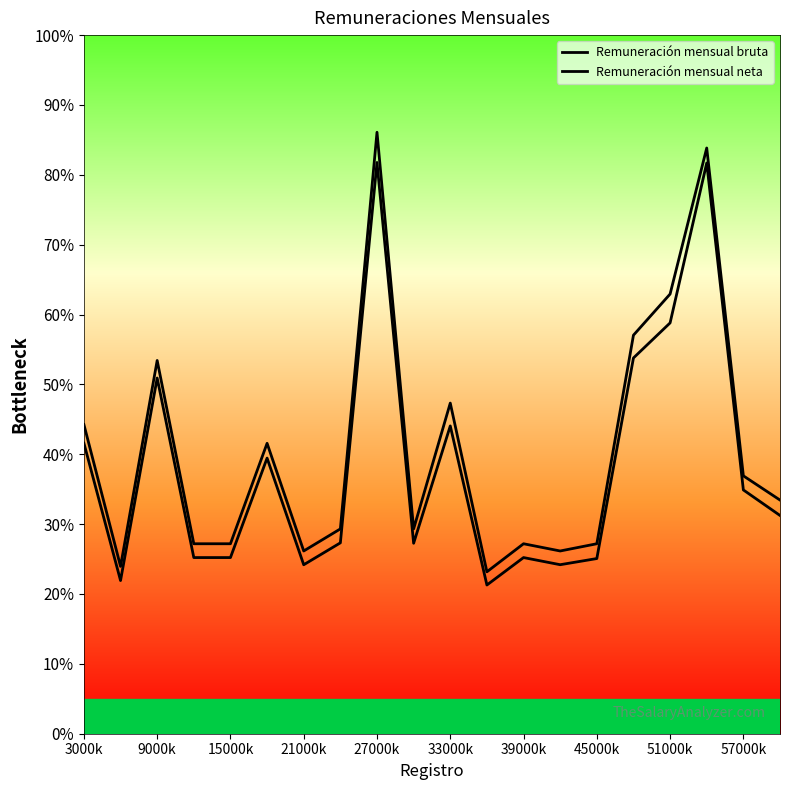

Is the value of Remuneración mensual bruta at 57000k greater than the value of Remuneración mensual neta at 33000k?

No